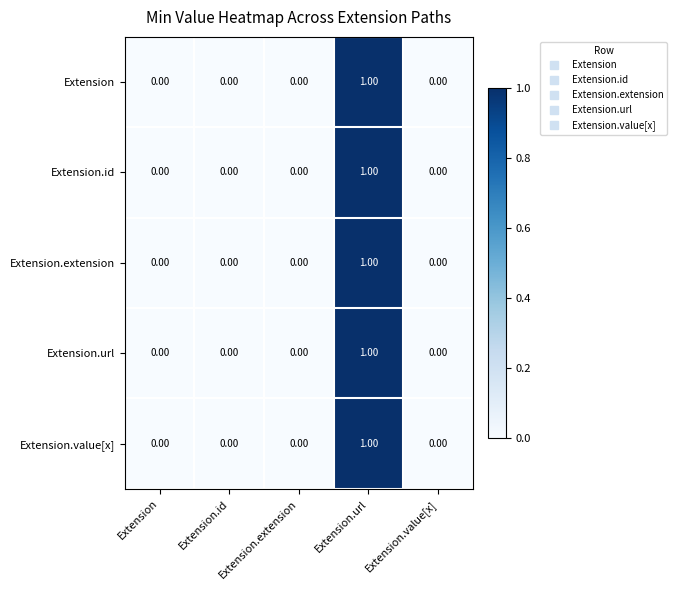

How many series are shown in this chart?

5